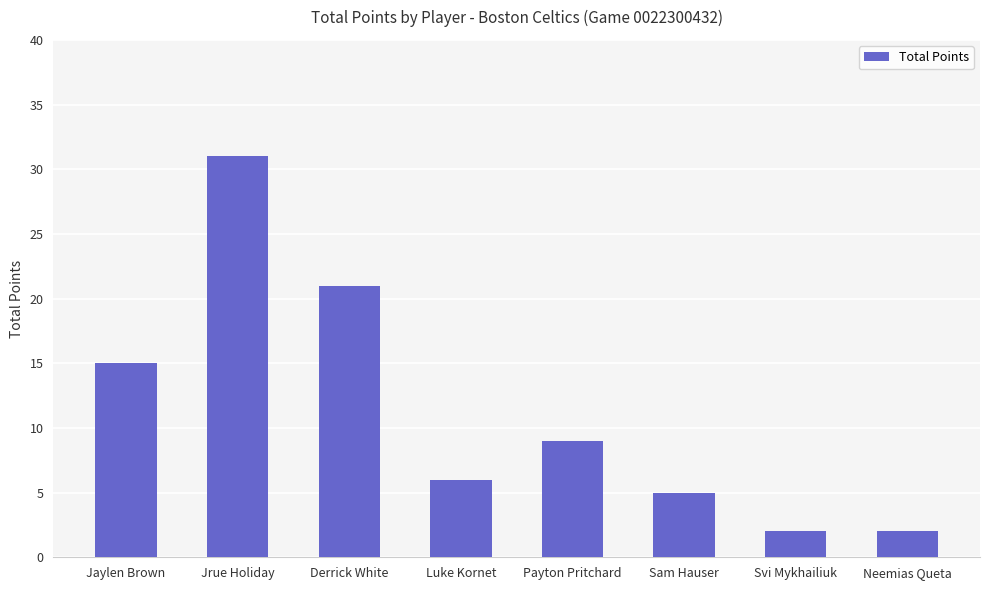

Are the bars grouped side by side (vs. stacked)?

No